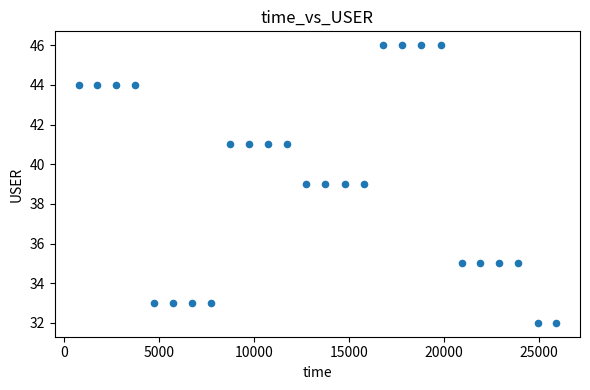

What is the range of X values (max minus min)?

25181